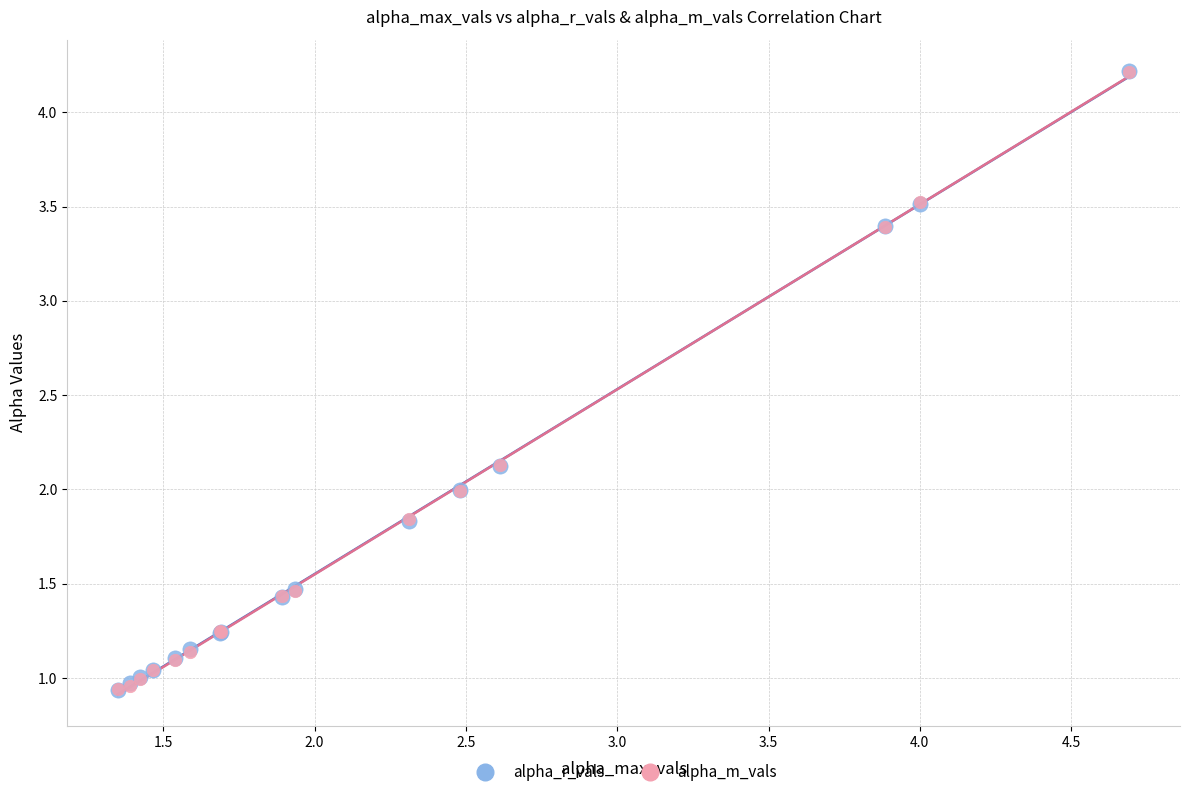

What are all the series names shown in the legend?

alpha_r_vals, alpha_m_vals